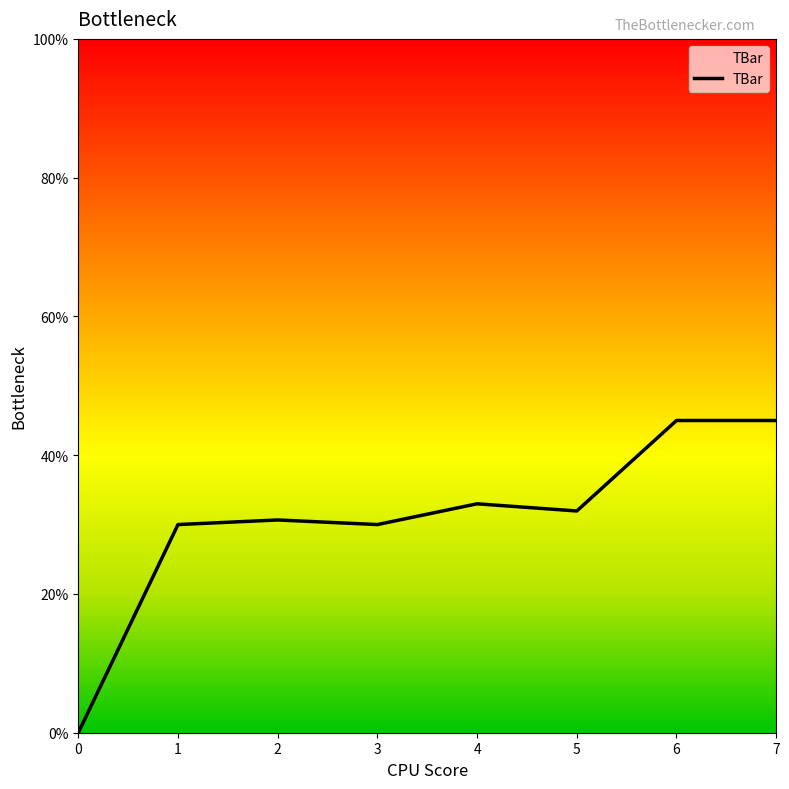

True or false: the data shows 13.3 at 7.

False